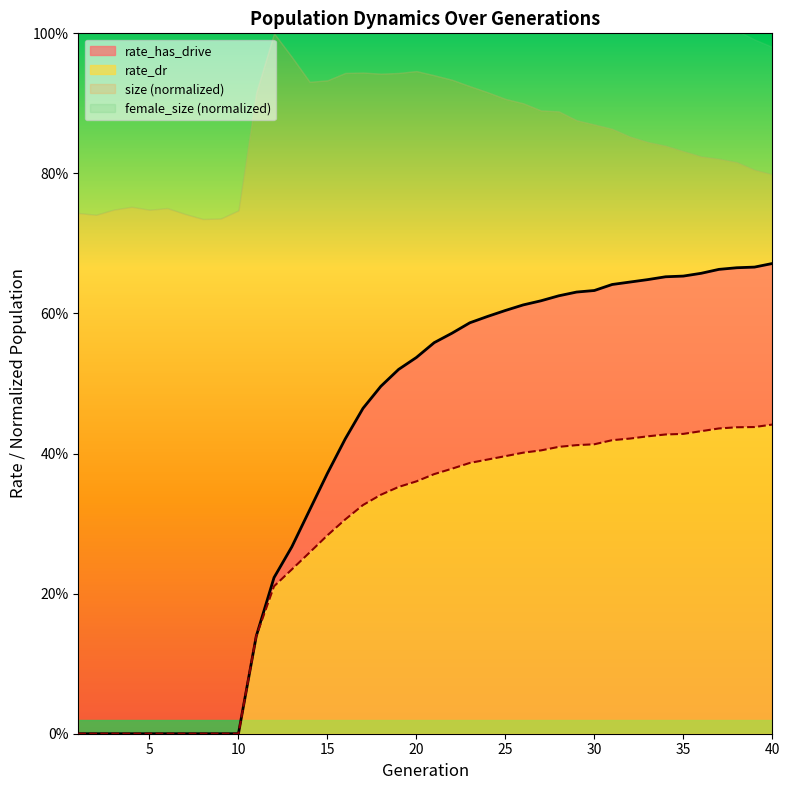

Which series has the widest spread of values?

rate_has_drive